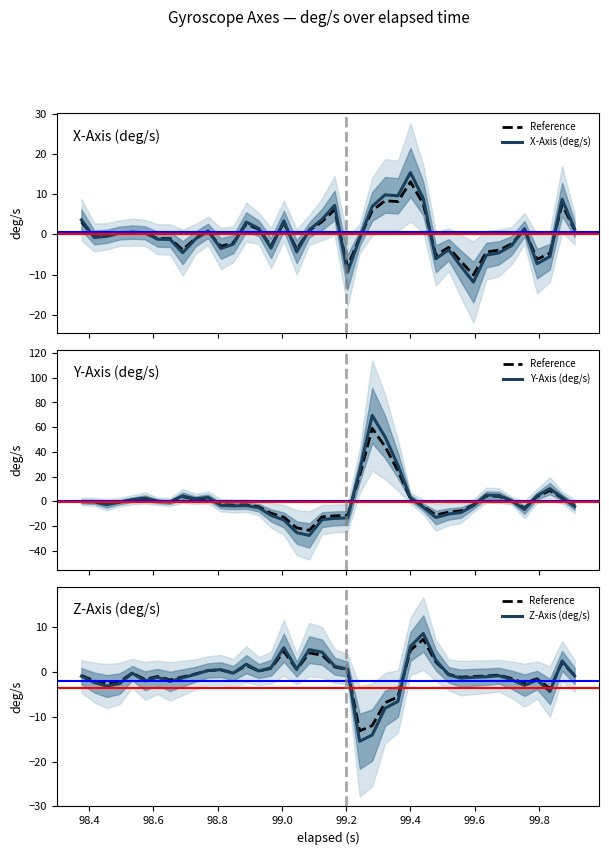

Which series has the largest total across all categories?

Y-Axis (deg/s)